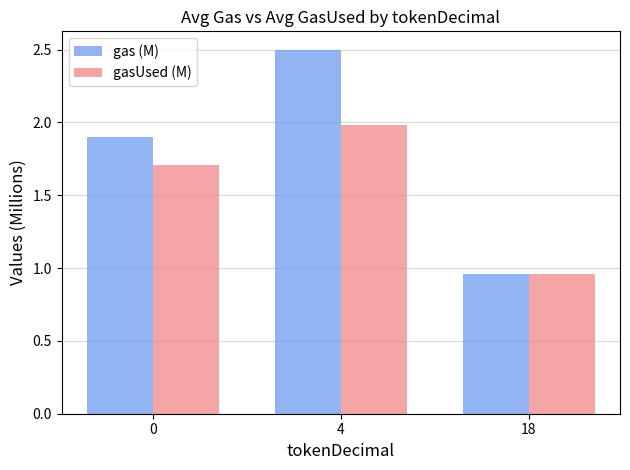

At which category is the sum across all series the highest?

4